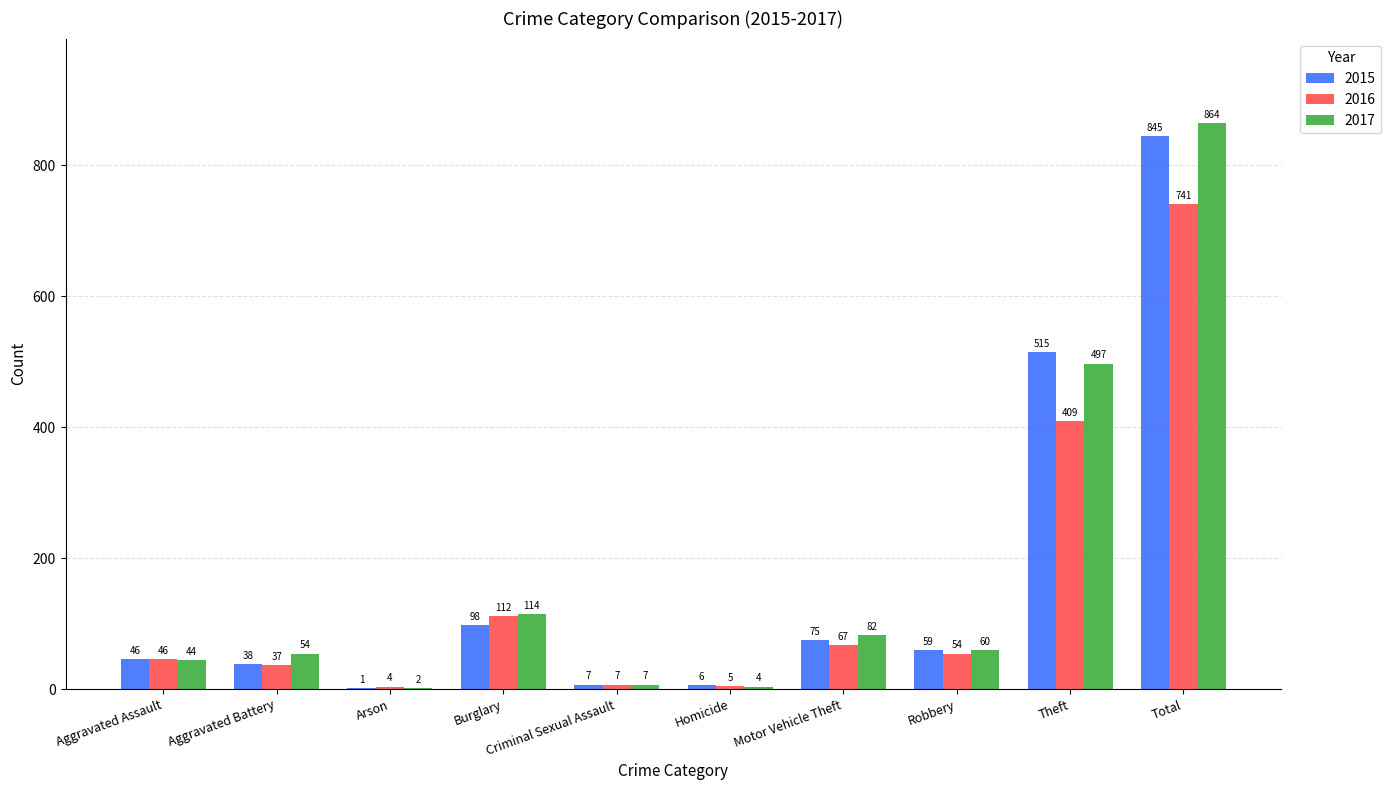

At which category does the chart reach its peak across all series?

Total